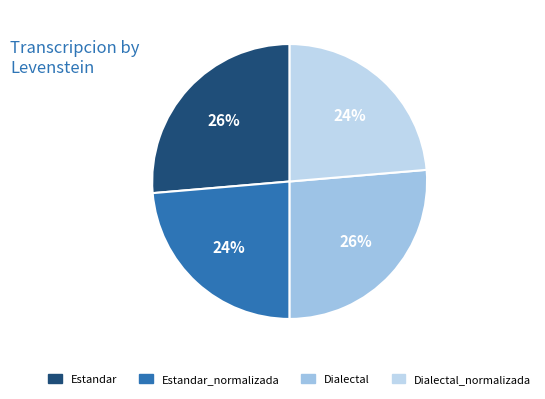

What is the smallest slice in the pie chart?

Estandar_normalizada